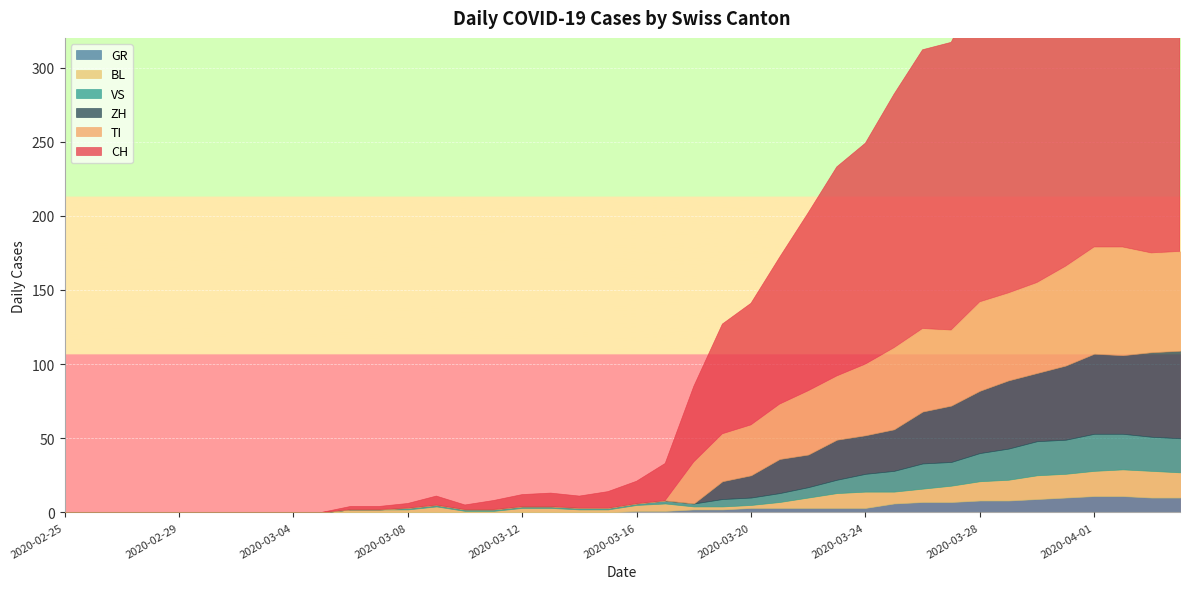

In VS, how many points are lower than both neighbors (excluding endpoints)?

1